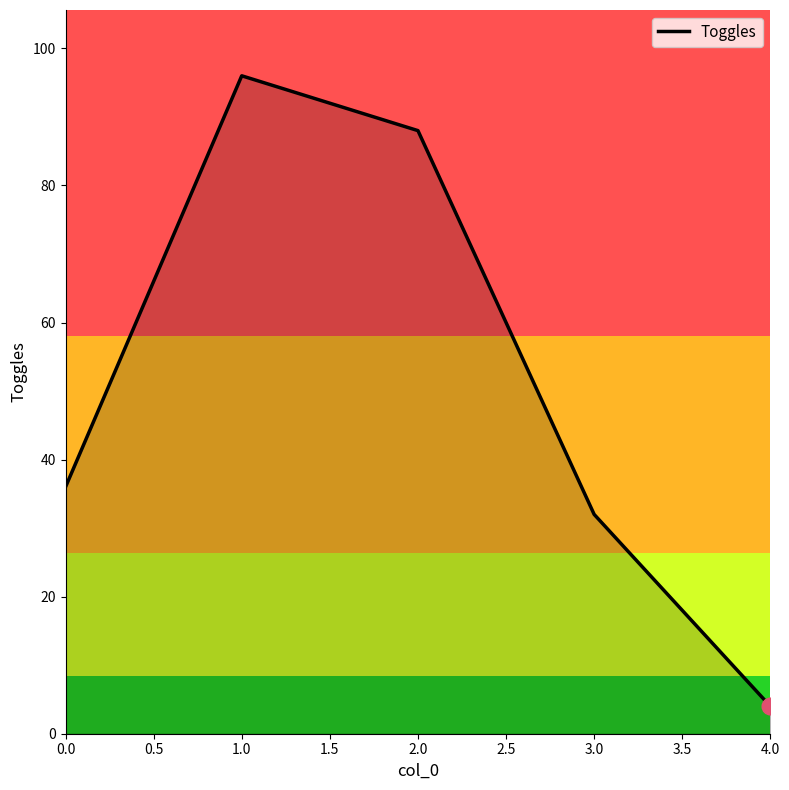

List the labels in order of value, smallest first.

4.0, 3.0, 0.0, 2.0, 1.0